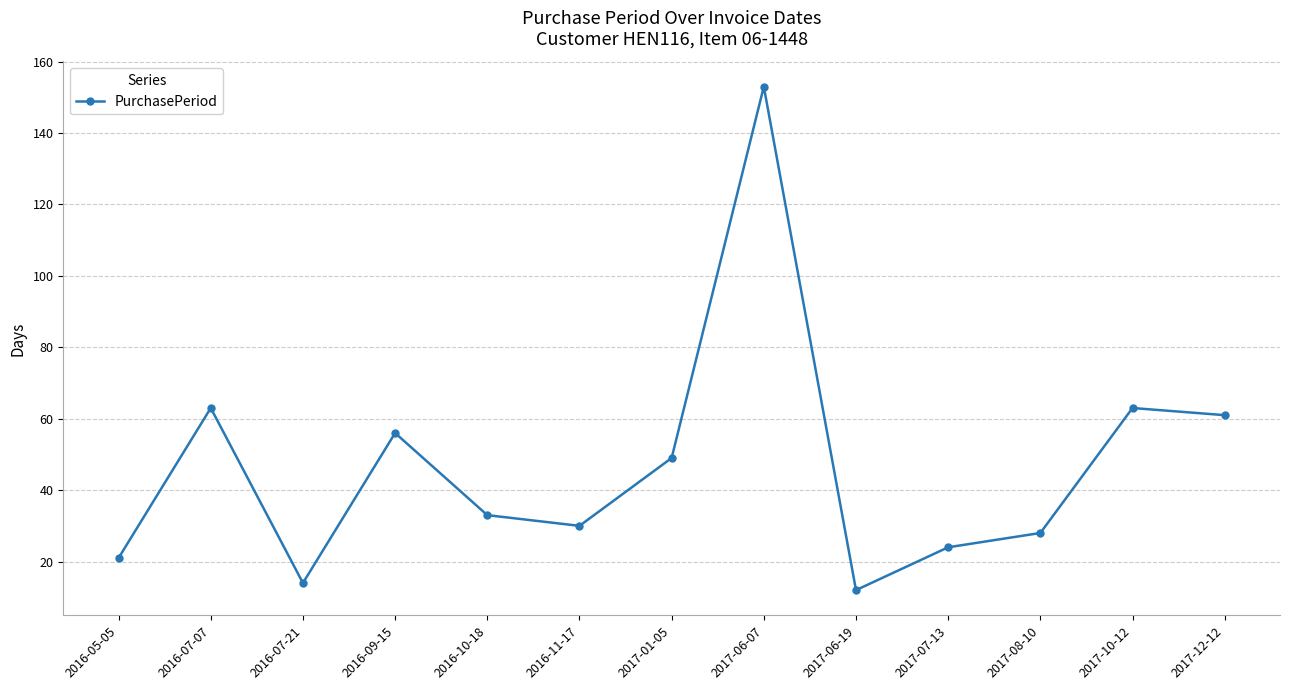

How many lines are shown in the chart?

1